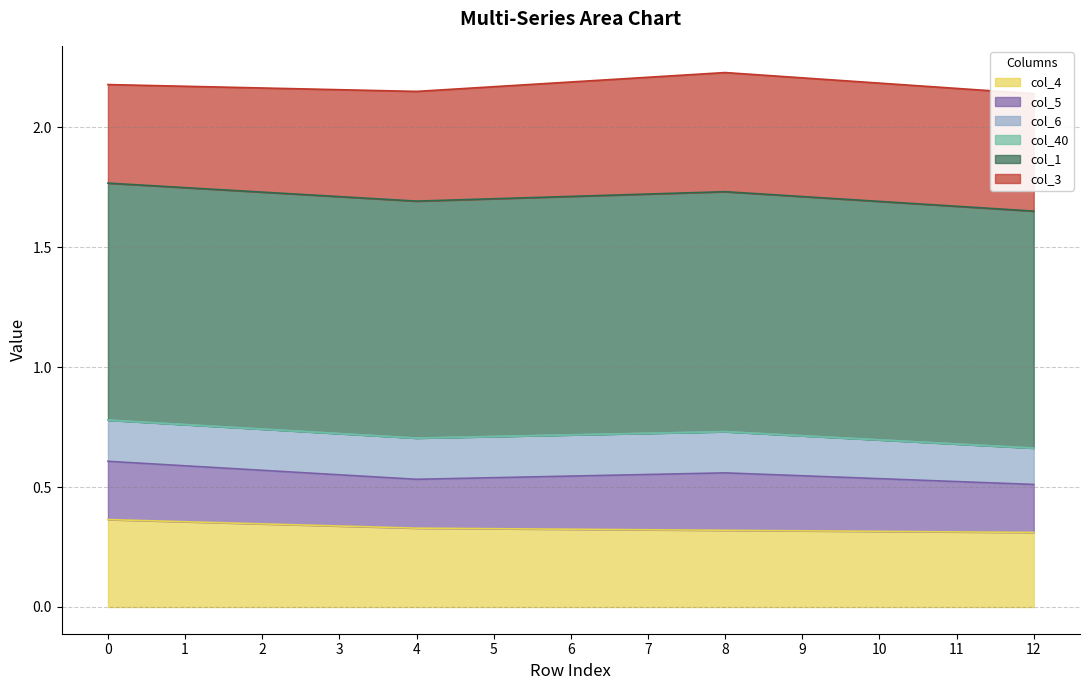

Reading left to right, extract all data points from this chart.

col_4: 0.4	0.4	0.3	0.3	0.3	0.3	0.3	0.3	0.3	0.3	0.3	0.3	0.3
col_5: 0.2	0.2	0.2	0.2	0.2	0.2	0.2	0.2	0.2	0.2	0.2	0.2	0.2
col_6: 0.2	0.2	0.2	0.2	0.2	0.2	0.2	0.2	0.2	0.2	0.2	0.2	0.2
col_40: 0.0	0.0	0.0	0.0	0.0	0.0	0.0	0.0	0.0	0.0	0.0	0.0	0.0
col_1: 1.0	1.0	1.0	1.0	1.0	1.0	1.0	1.0	1.0	1.0	1.0	1.0	1.0
col_3: 0.4	0.4	0.4	0.4	0.5	0.5	0.5	0.5	0.5	0.5	0.5	0.5	0.5